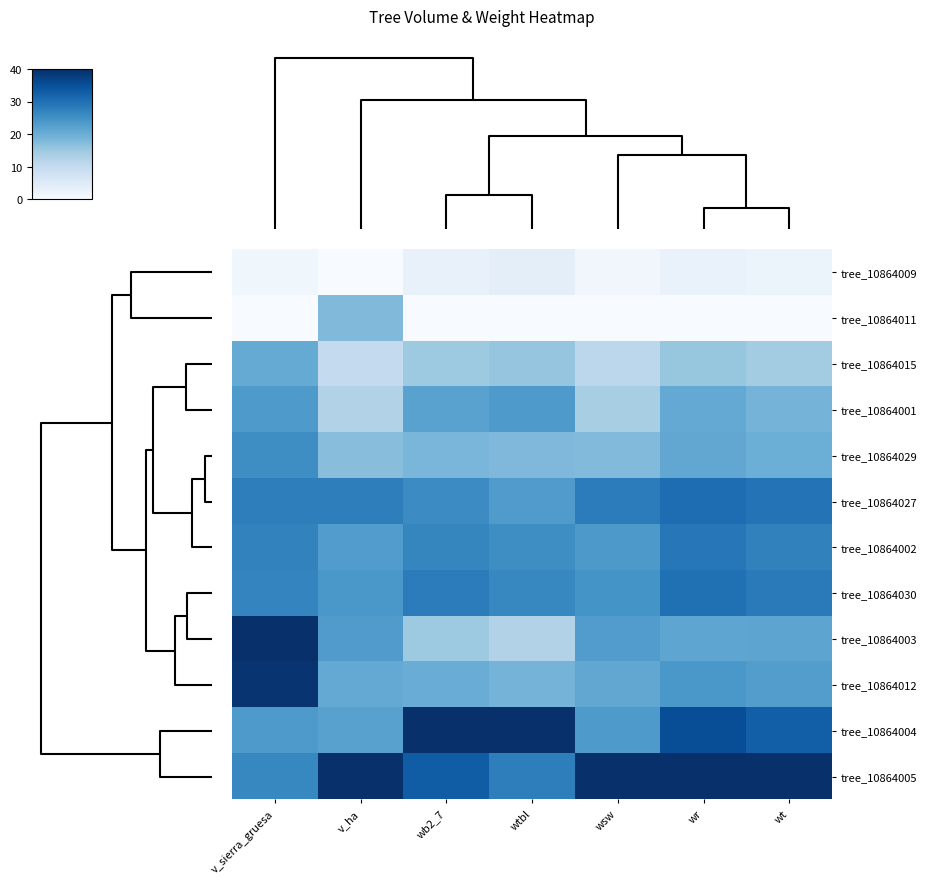

Reading left to right, what are all the values shown in this chart?

tree_10864009: v_sierra_gruesa=1.5	v_ha=0.0	wb2_7=3.0	wtbl=3.8	wsw=1.3	wr=2.8	wt=2.4
tree_10864011: v_sierra_gruesa=0.0	v_ha=17.9	wb2_7=0.0	wtbl=0.0	wsw=0.0	wr=0.0	wt=0.0
tree_10864015: v_sierra_gruesa=20.8	v_ha=10.3	wb2_7=15.0	wtbl=15.9	wsw=11.2	wr=15.6	wt=14.3
tree_10864001: v_sierra_gruesa=23.6	v_ha=12.5	wb2_7=22.1	wtbl=23.5	wsw=13.6	wr=20.9	wt=19.0
tree_10864029: v_sierra_gruesa=25.5	v_ha=17.1	wb2_7=18.6	wtbl=18.0	wsw=17.7	wr=21.2	wt=20.0
tree_10864027: v_sierra_gruesa=27.9	v_ha=27.9	wb2_7=25.8	wtbl=23.2	wsw=28.2	wr=30.5	wt=29.7
tree_10864002: v_sierra_gruesa=27.2	v_ha=23.1	wb2_7=26.9	wtbl=25.5	wsw=23.7	wr=28.9	wt=27.4
tree_10864030: v_sierra_gruesa=27.0	v_ha=24.0	wb2_7=28.1	wtbl=26.7	wsw=24.6	wr=30.1	wt=28.5
tree_10864003: v_sierra_gruesa=40.0	v_ha=23.2	wb2_7=14.9	wtbl=12.6	wsw=23.1	wr=21.4	wt=21.6
tree_10864012: v_sierra_gruesa=39.2	v_ha=20.8	wb2_7=20.3	wtbl=19.0	wsw=21.2	wr=23.9	wt=22.9
tree_10864004: v_sierra_gruesa=23.5	v_ha=22.2	wb2_7=40.0	wtbl=40.0	wsw=23.5	wr=35.4	wt=32.8
tree_10864005: v_sierra_gruesa=26.6	v_ha=40.0	wb2_7=33.0	wtbl=27.8	wsw=40.0	wr=40.0	wt=40.0